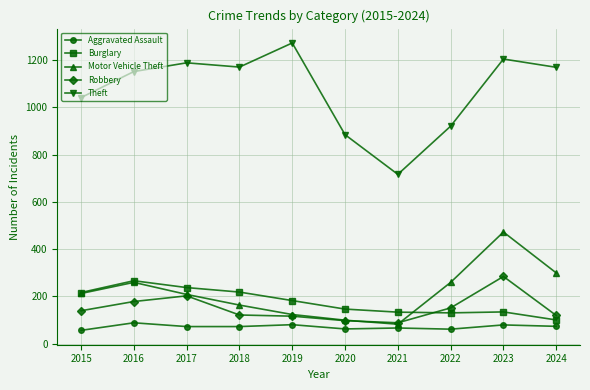

At which category does the chart reach its peak across all series?

2019